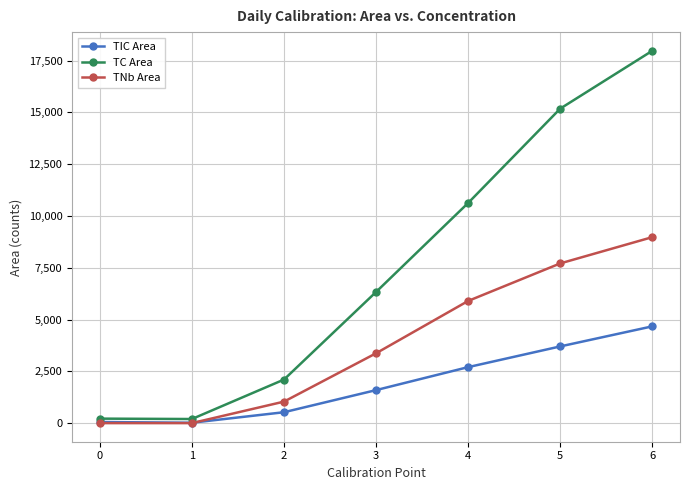

Which series changed the most between 0 and 2?

TC Area